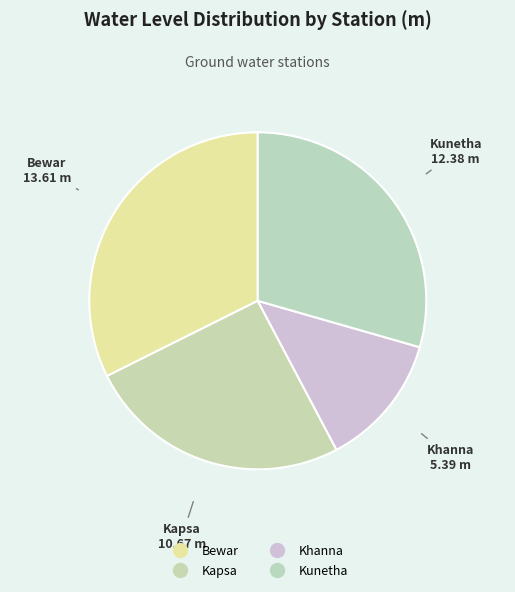

Rank the categories by value from highest to lowest.

Bewar, Kunetha, Kapsa, Khanna